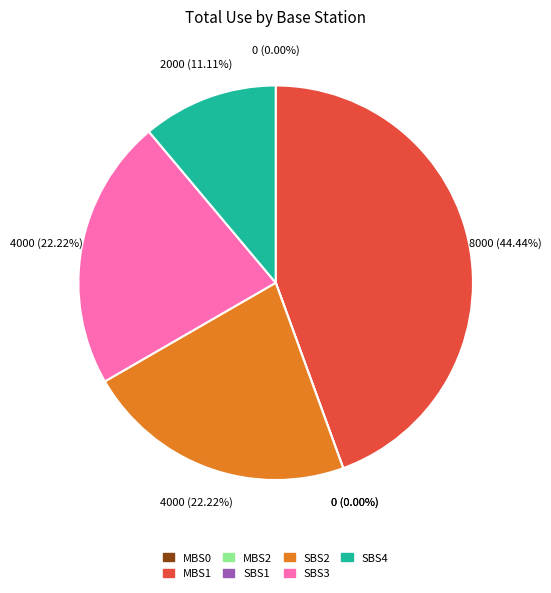

To the nearest percent, what portion does SBS3 represent?

22%